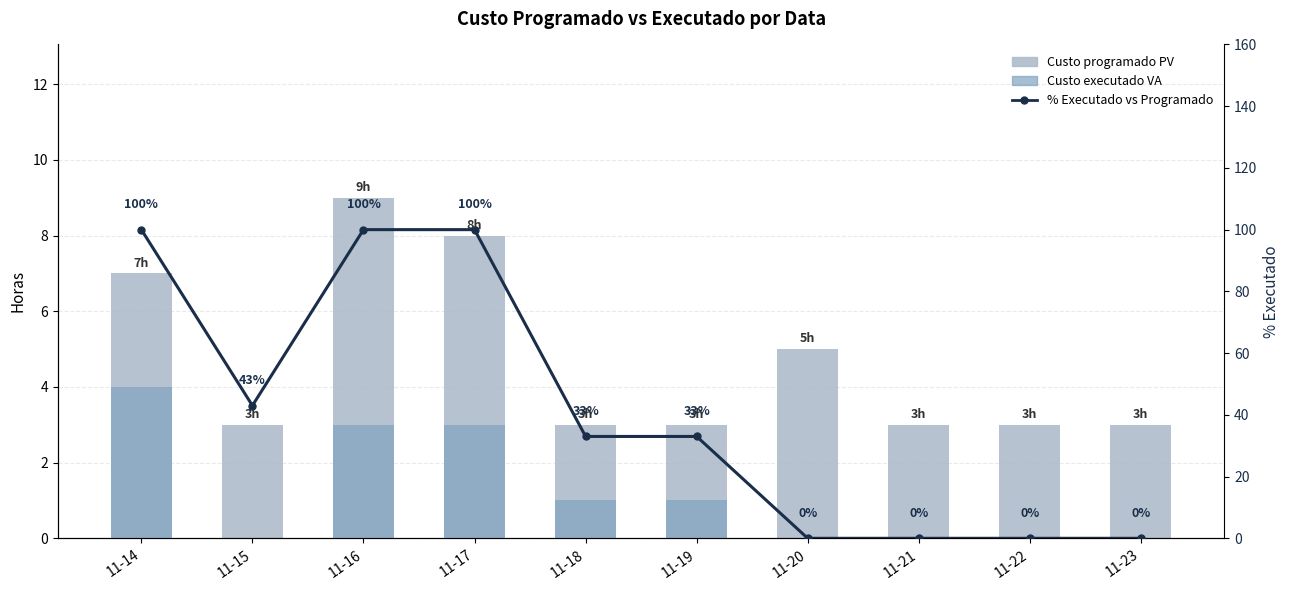

What is the difference between the highest and lowest values at 11-19?

32